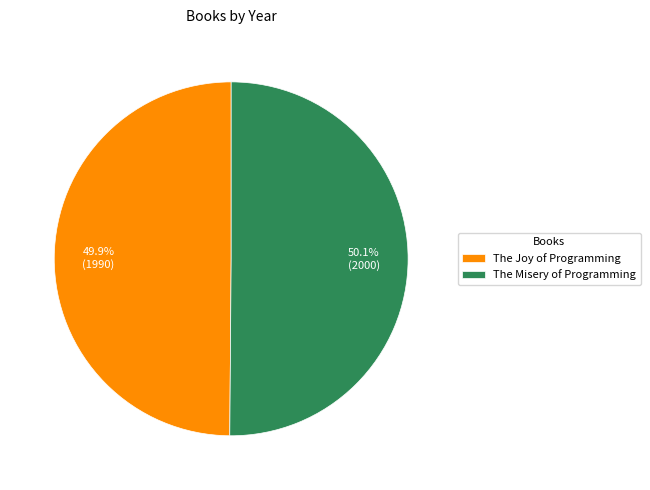

How many segments does this pie chart have?

2